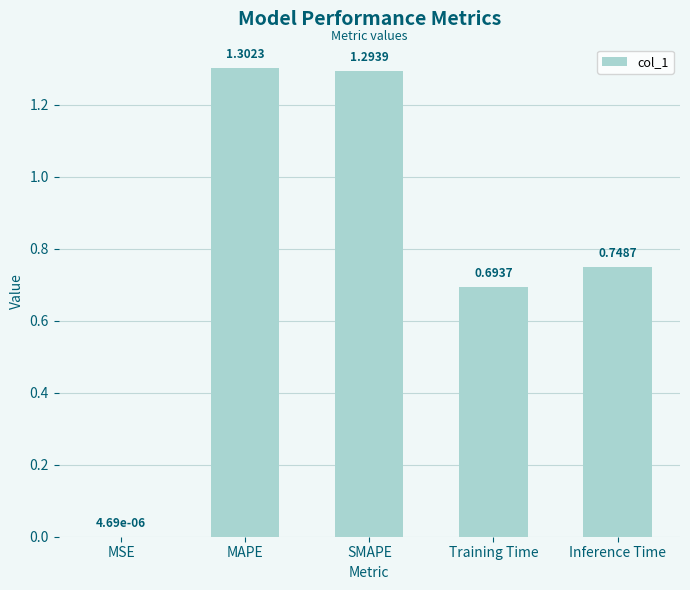

Where is the data nearest to the value 0?

MSE